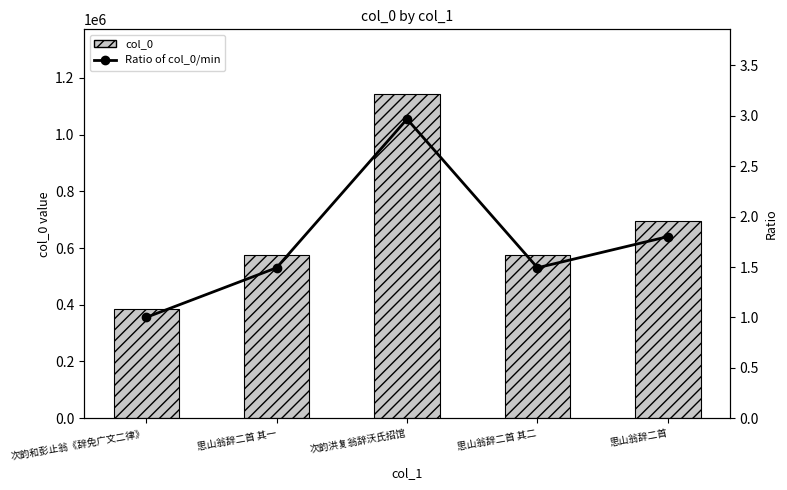

How many categories are shown in the chart?

5